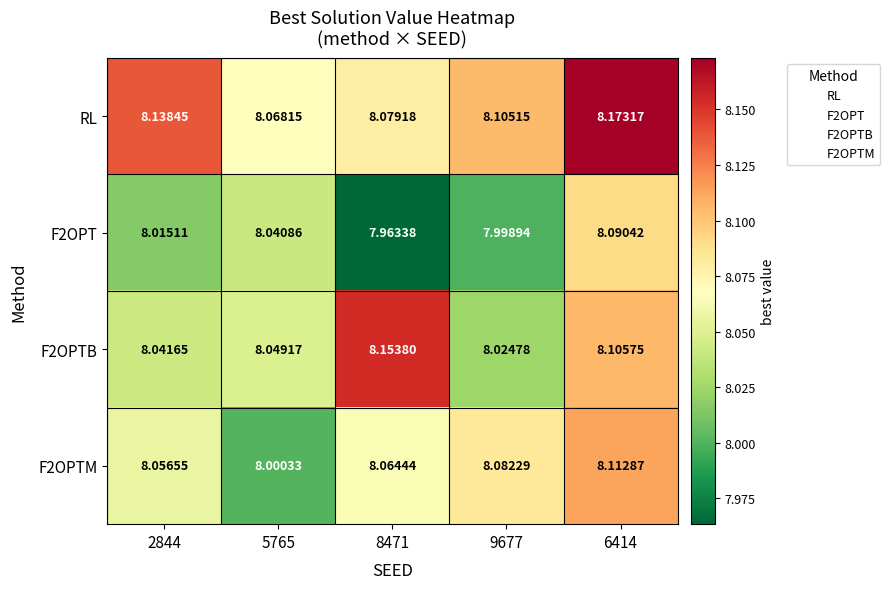

Which series has the largest total across all categories?

RL